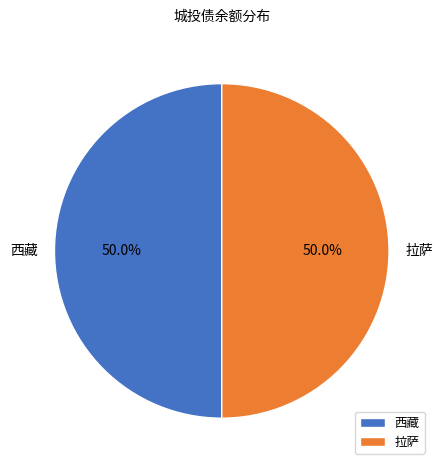

Count the number of slices in the pie.

2